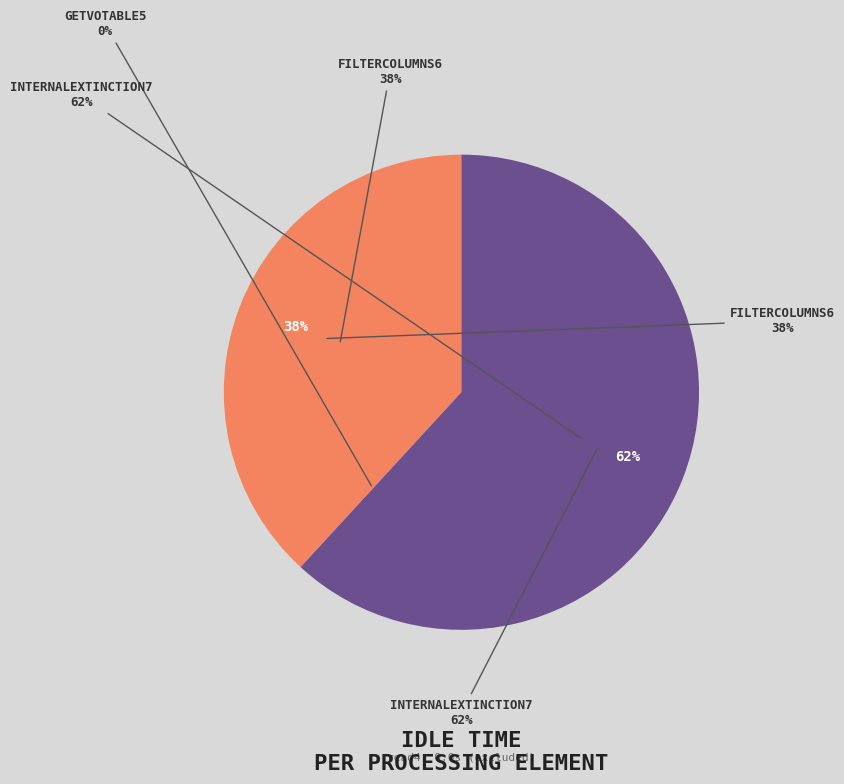

Which slice is the largest?

InternalExtinction7